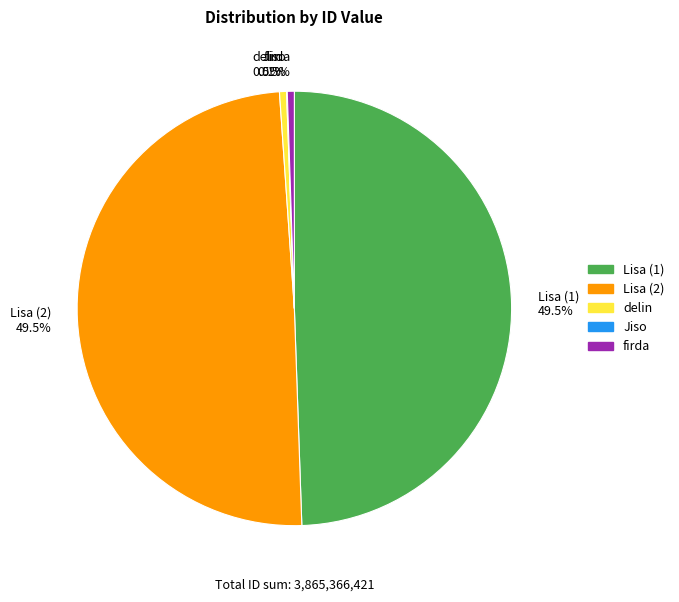

Does firda 0.5% account for over 50% of the chart?

No